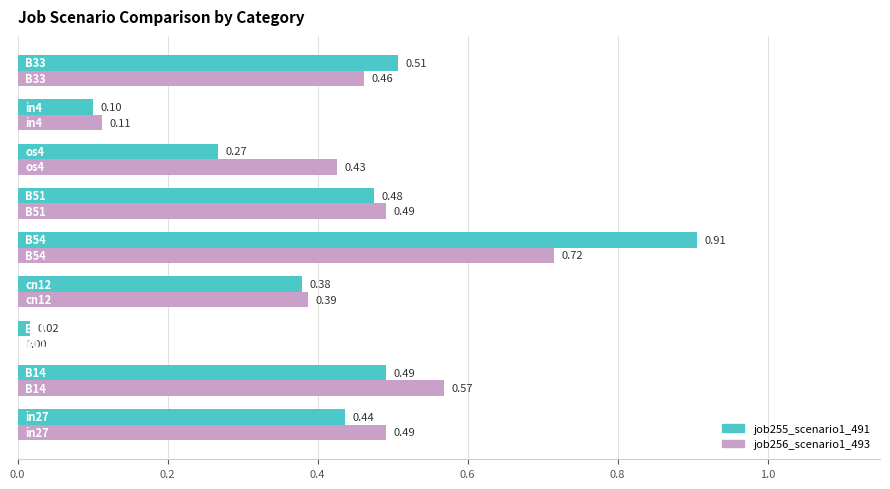

Which series has the largest total across all categories?

job256_scenario1_493